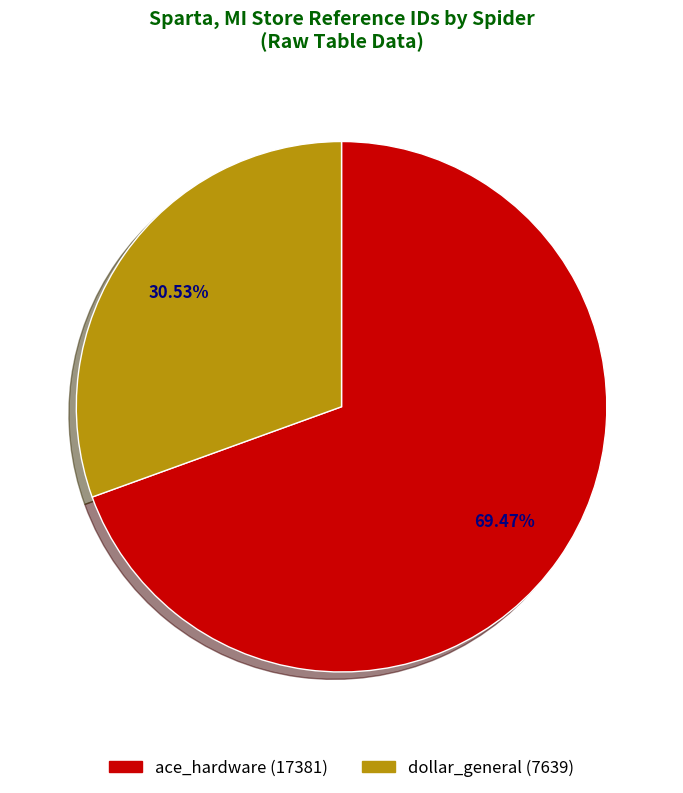

Rank the categories by value from lowest to highest.

dollar_general, ace_hardware